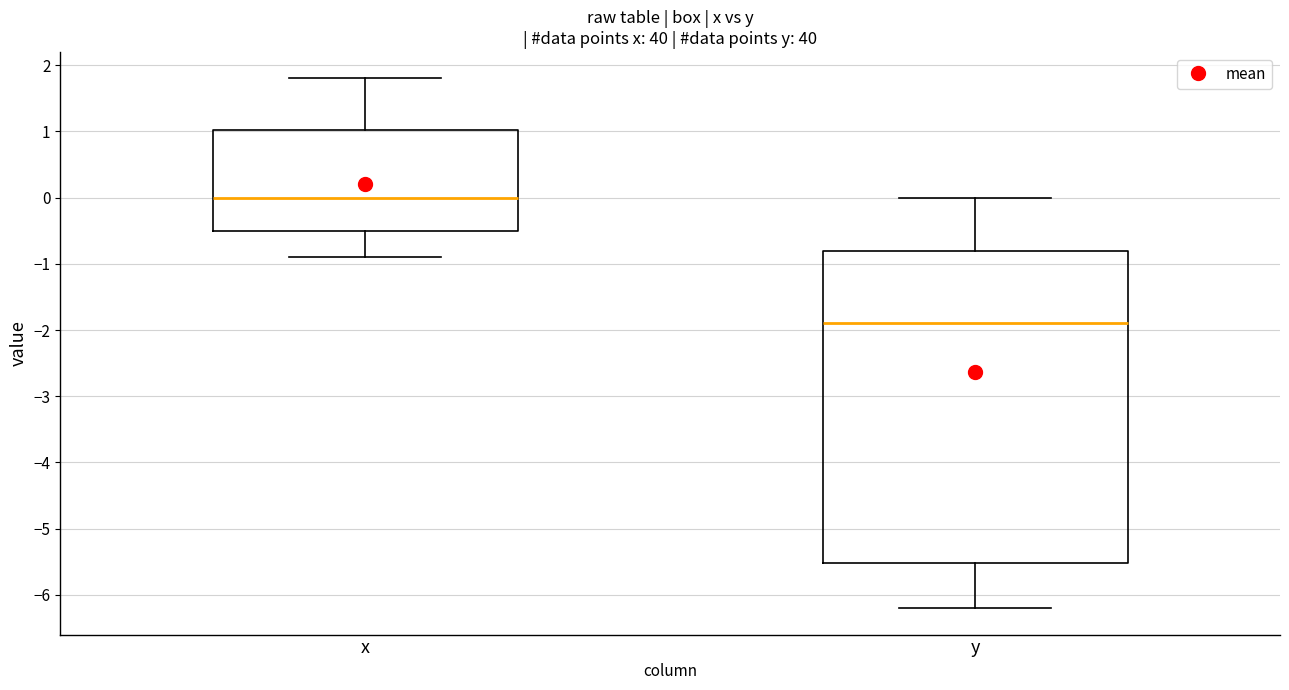

Which box's median line is the lowest?

y